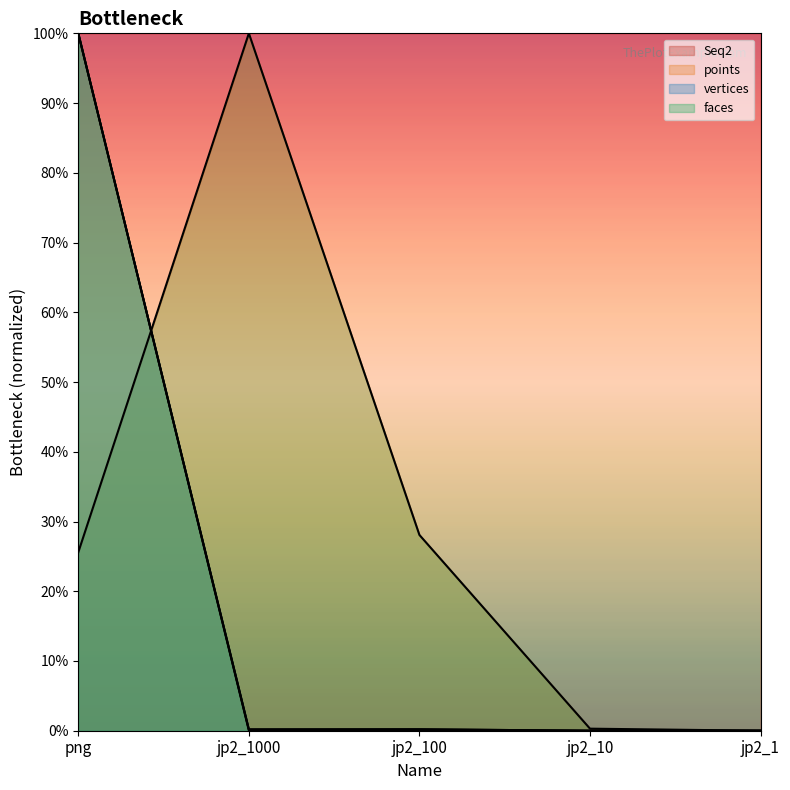

In faces, how many points are higher than both neighbors (excluding endpoints)?

1